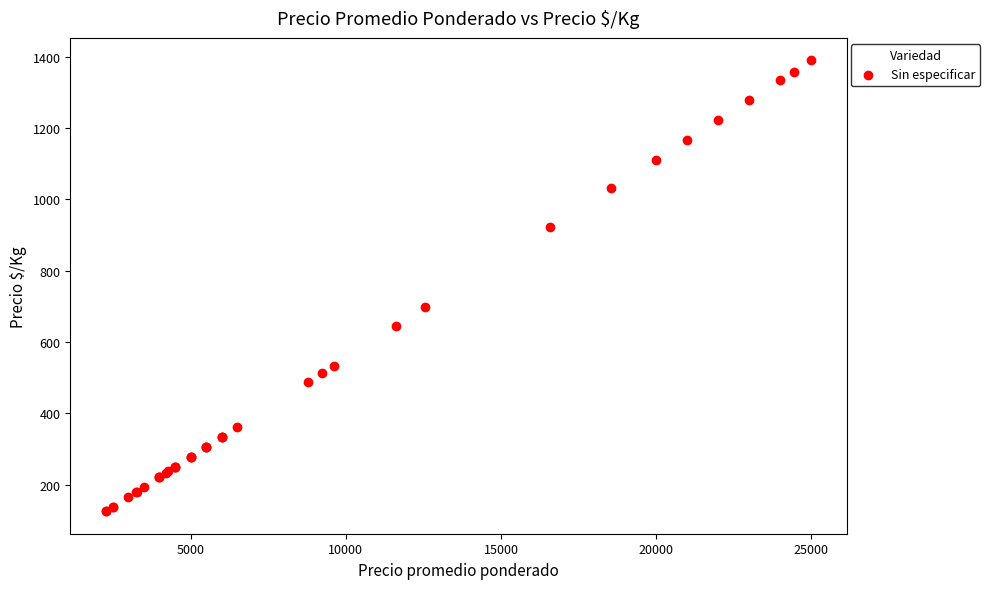

What Y value in the scatter plot is closest to 757?

698